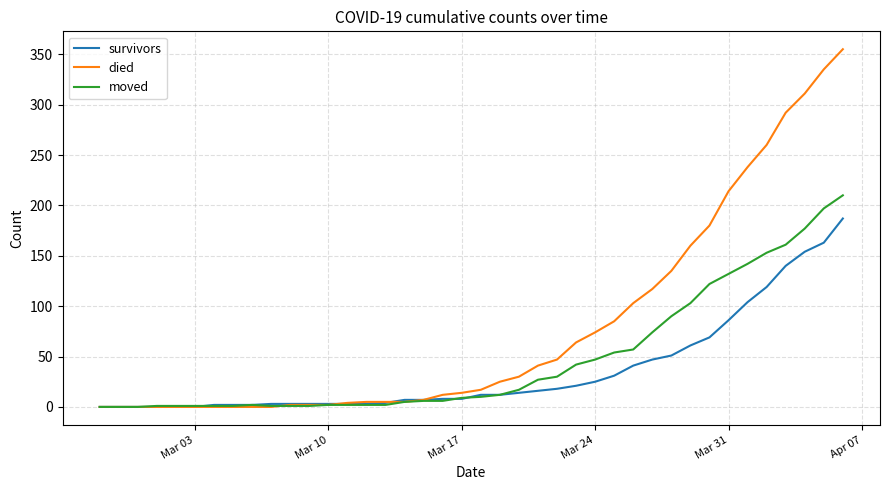

How many lines are shown in the chart?

3